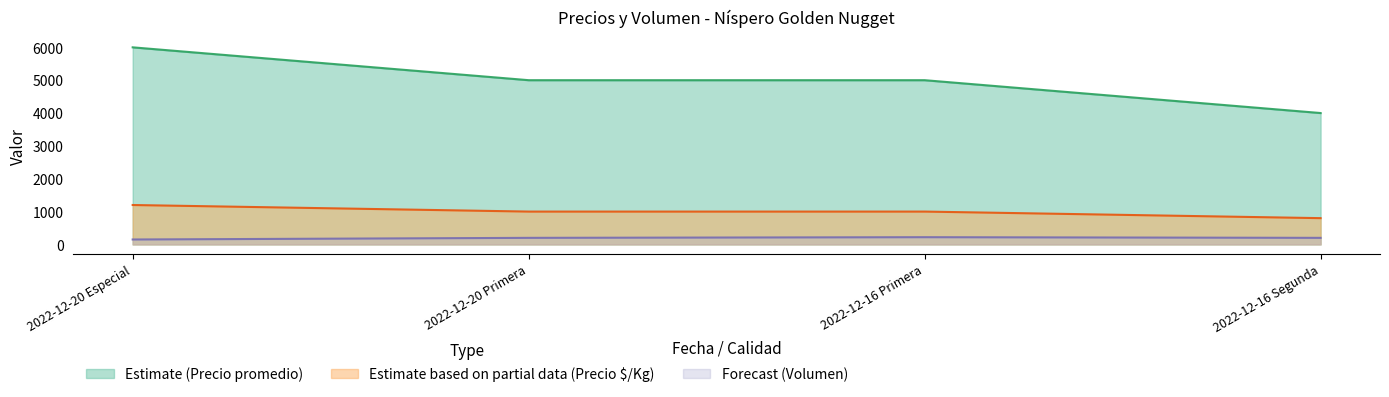

The value of Precio minimo at 2022-12-20 Especial is 6000. True or false?

True